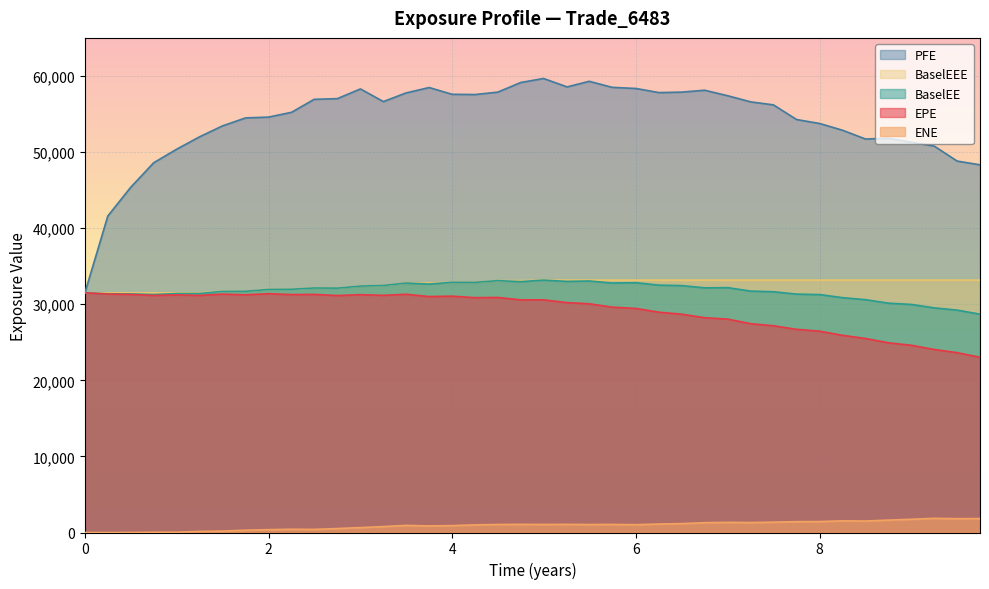

Which series has the widest spread of values?

PFE